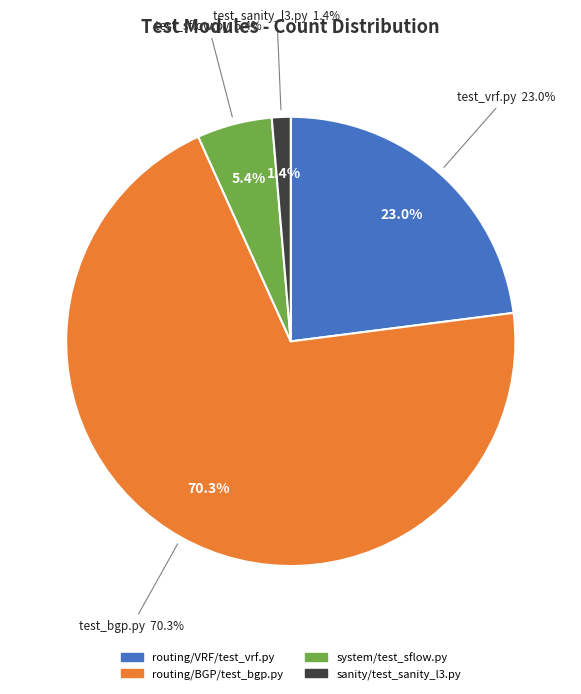

To the nearest percent, what is the combined percentage of system/test_sflow.py and routing/VRF/test_vrf.py?

28%